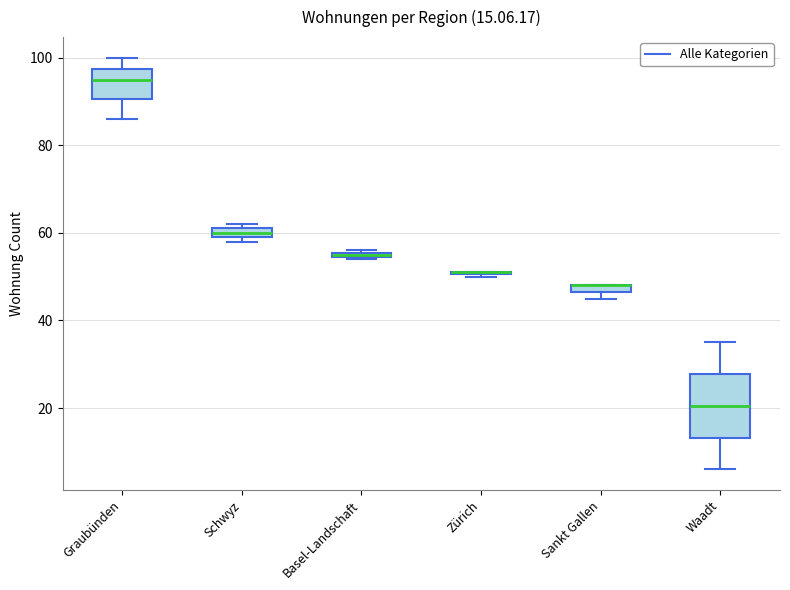

Which box is the tallest, from its lower edge to its upper edge?

Waadt